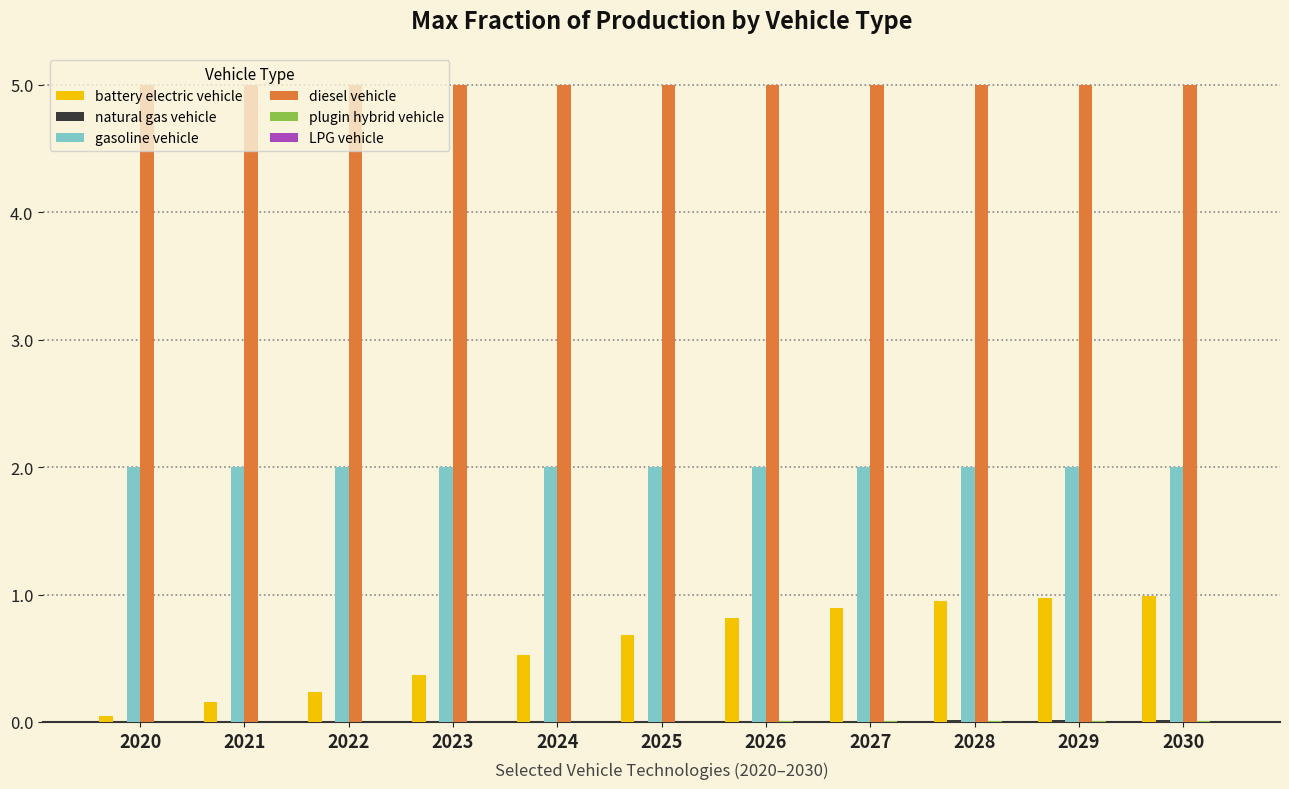

The value of battery electric vehicle at 2027 is 1.4. True or false?

False